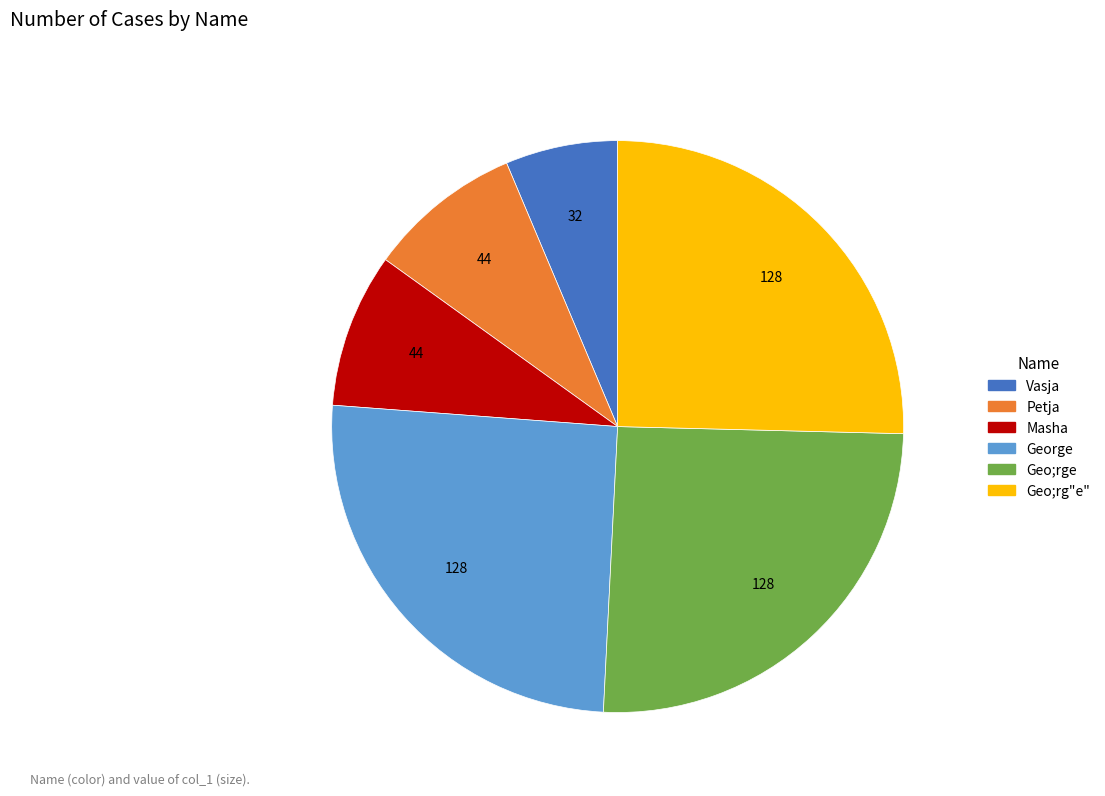

Does any single category account for the majority?

No